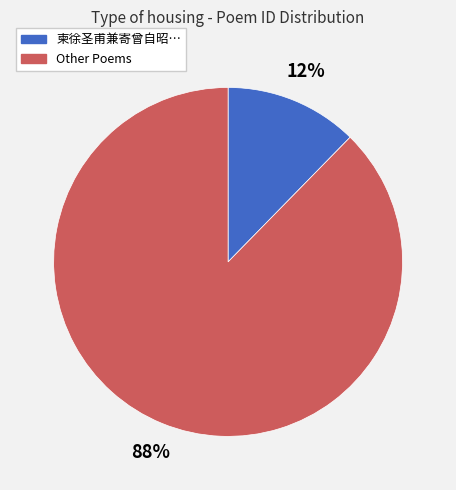

How many segments does this pie chart have?

2